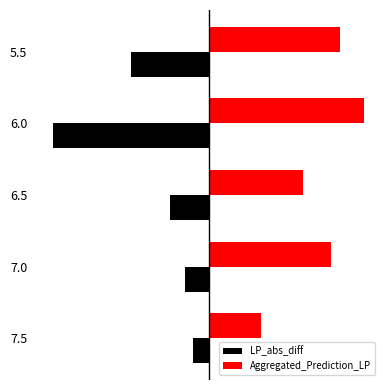

List the series in order of their overall mean, lowest first.

LP_abs_diff, Aggregated_Prediction_LP